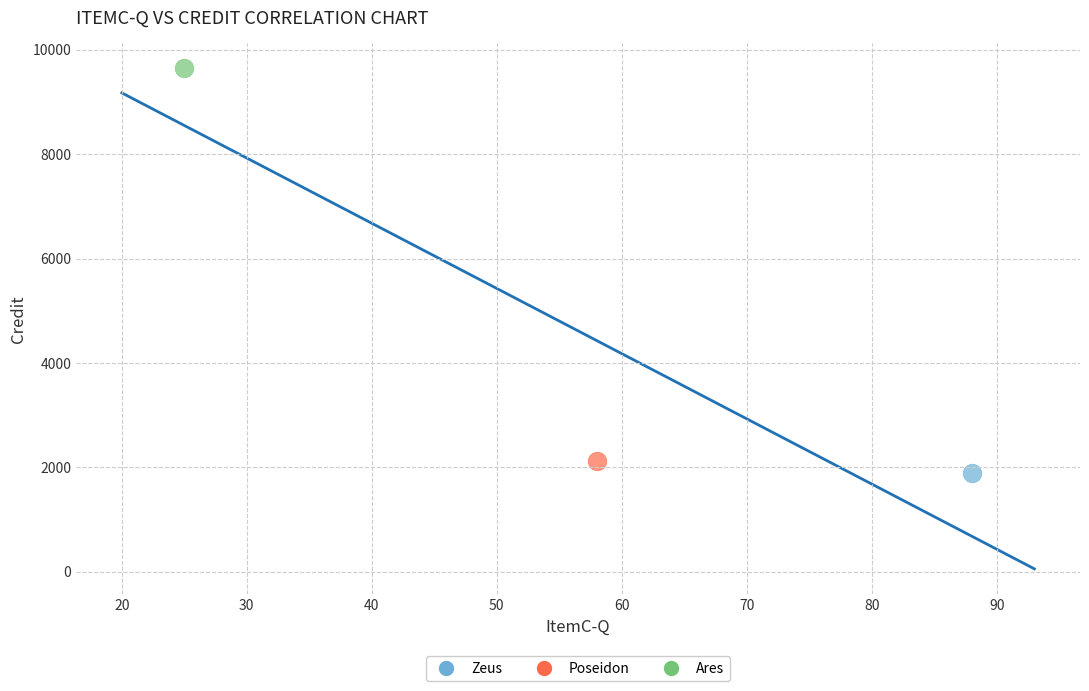

Which series contains the lowest Y value?

Zeus